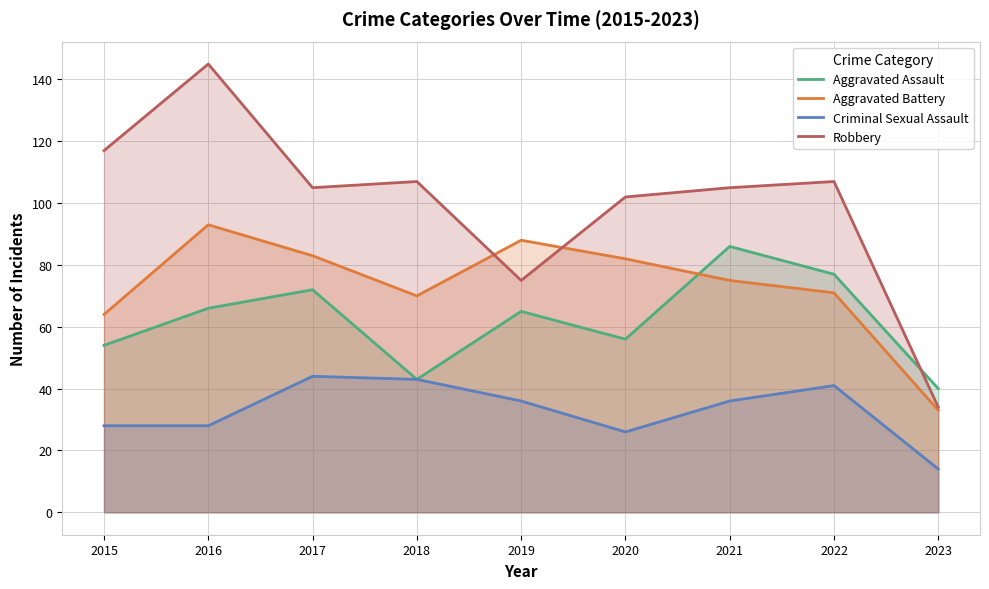

What is the value of the Aggravated Battery point at the 8th from the left?

71